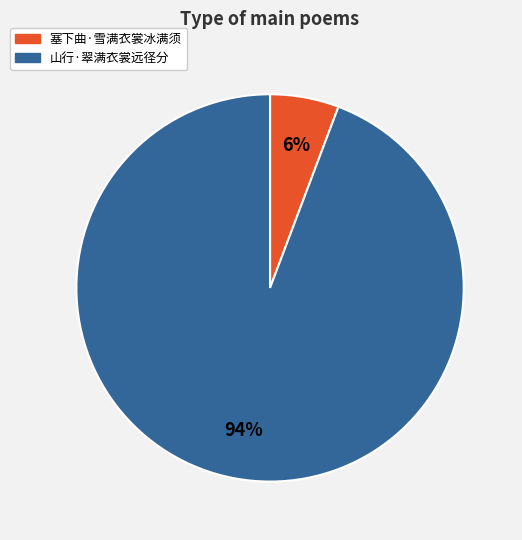

Rank the categories by value from lowest to highest.

塞下曲·雪满衣裳冰满须, 山行·翠满衣裳远径分